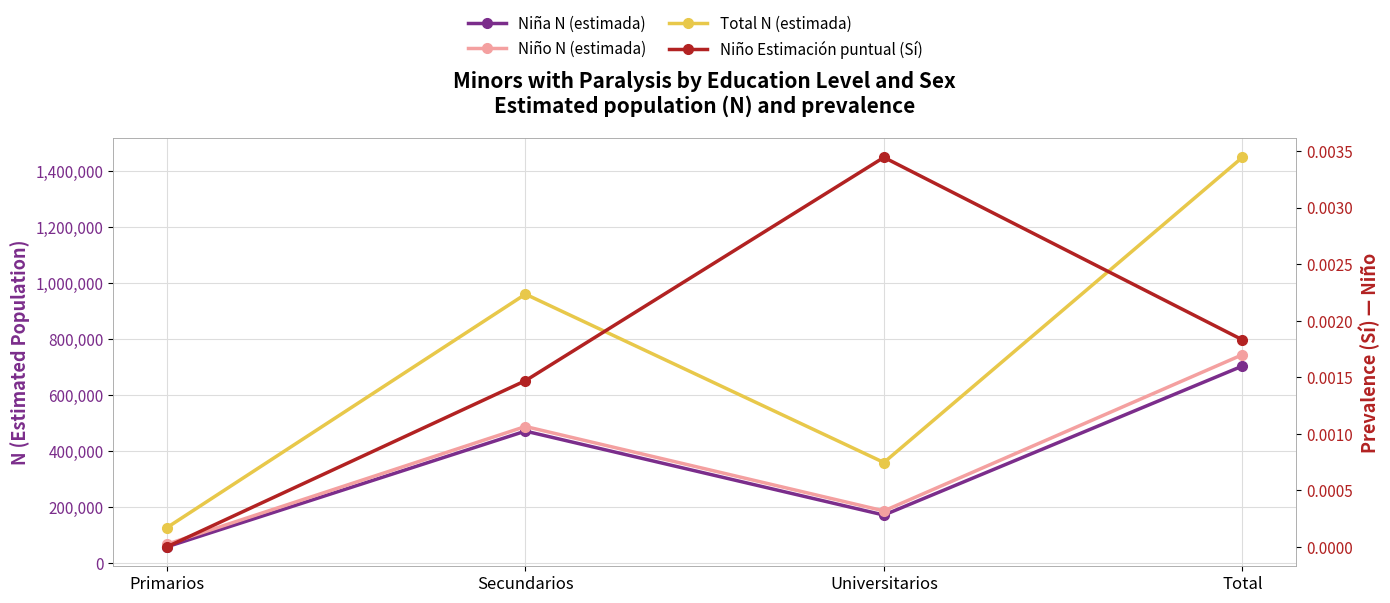

At how many categories does at least one series exceed 1412918?

1